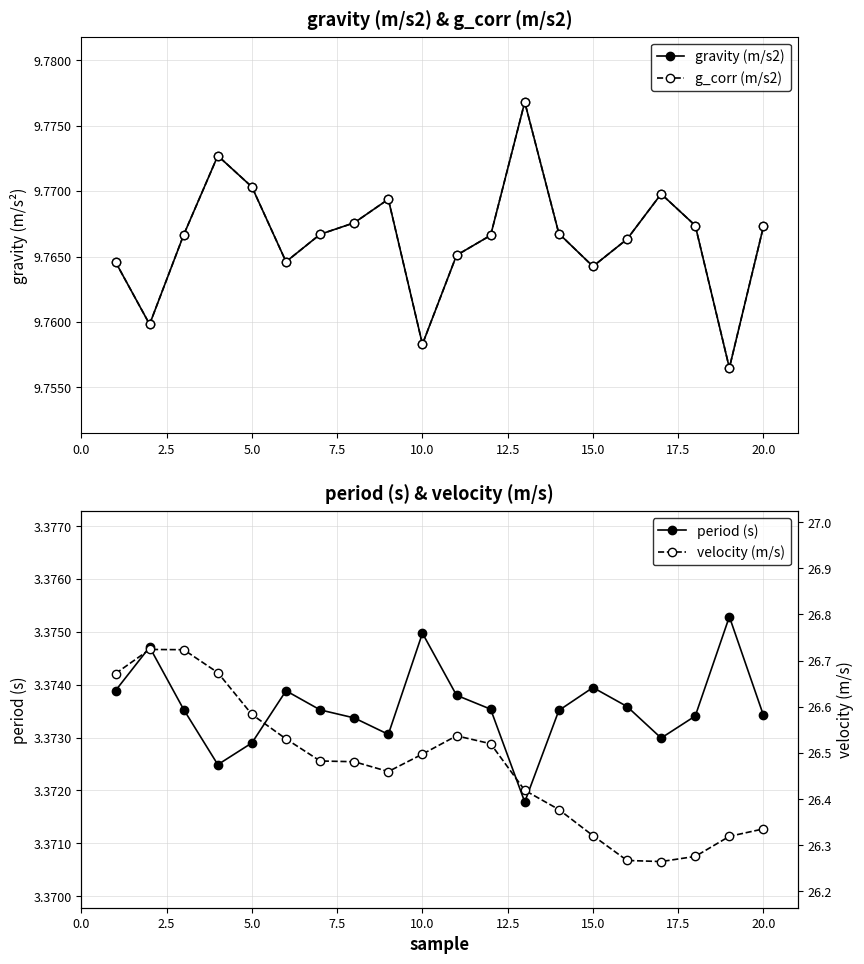

At how many categories does at least one series exceed 9?

20